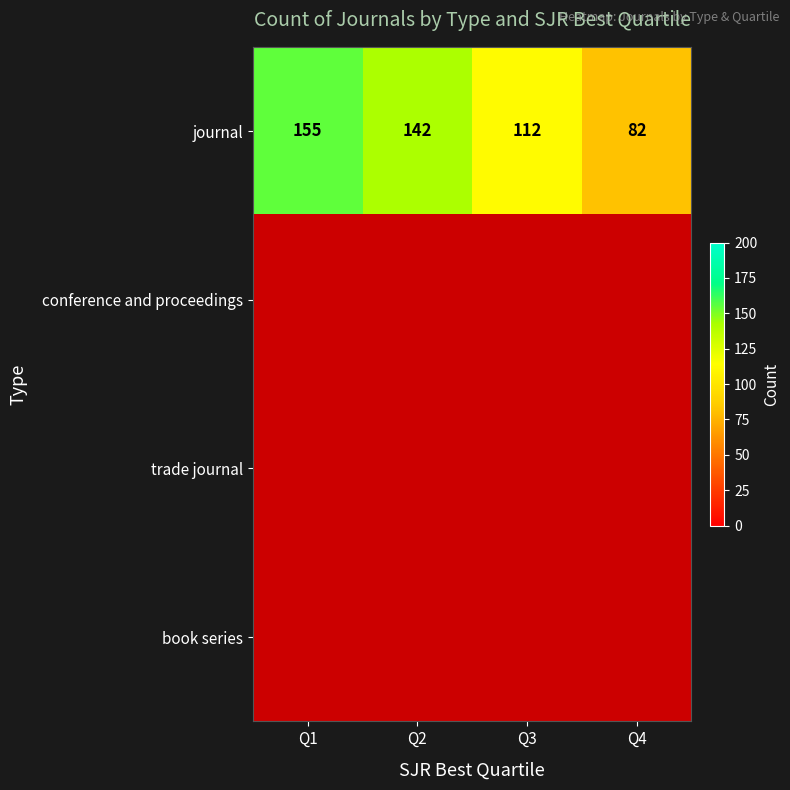

How many categories are shown in the chart?

4